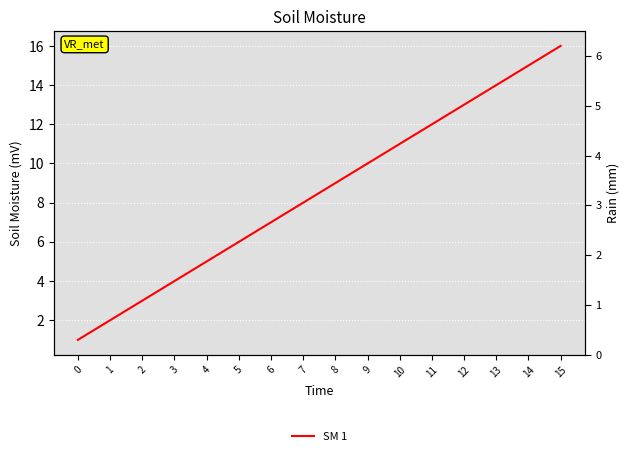

How many values are below 9?

8